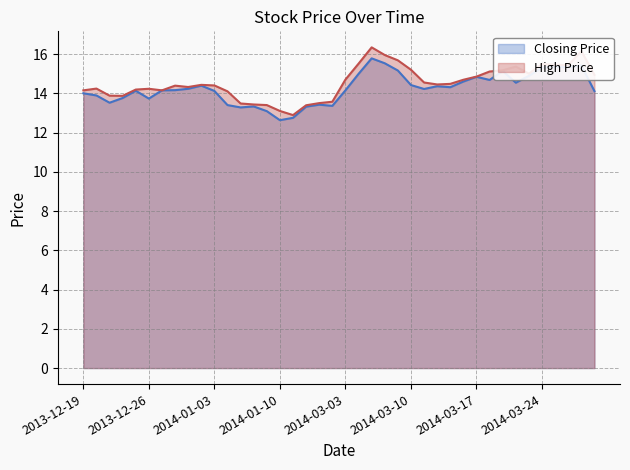

The Closing series shows 13.3 at 2014-01-08. True or false?

True